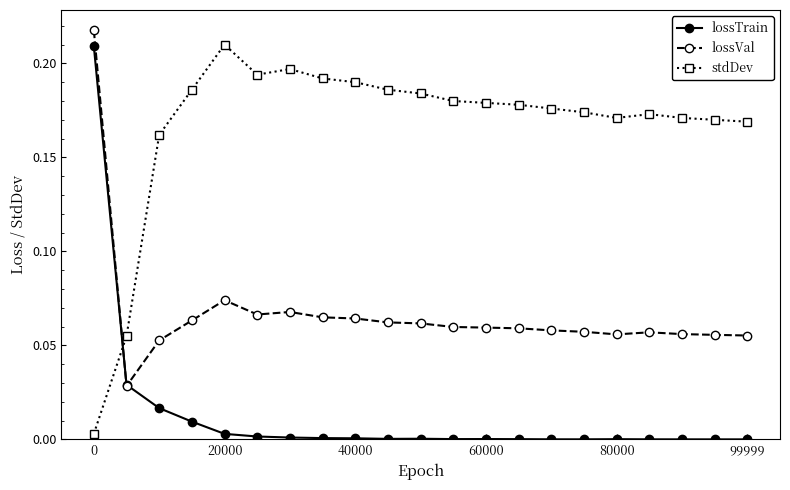

What are all the series names shown in the legend?

lossTrain, lossVal, stdDev